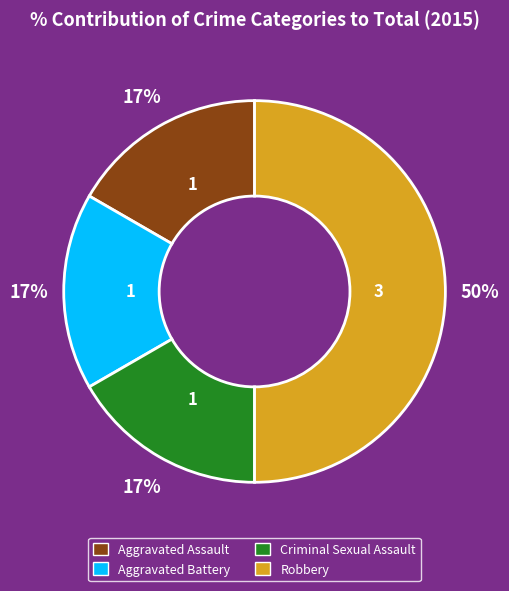

True or false: Aggravated Assault accounts for 23% of the total.

False